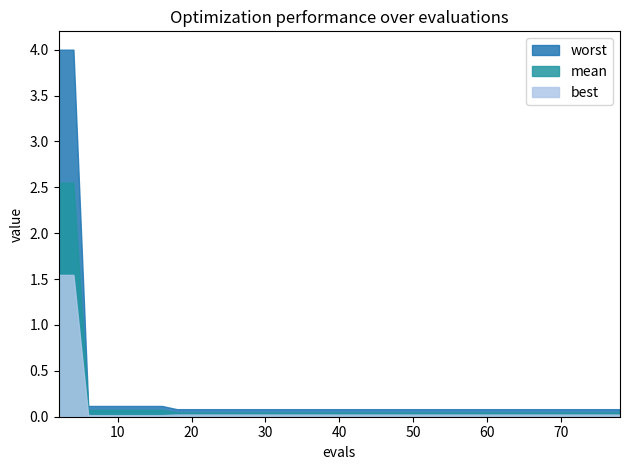

Reading right to left, transcribe all the data shown in this chart.

mean: 39=0.0	38=0.0	37=0.0	36=0.0	35=0.0	34=0.0	33=0.0	32=0.0	31=0.0	30=0.0	29=0.0	28=0.0	27=0.0	26=0.0	25=0.0	24=0.0	23=0.0	22=0.0	21=0.0	20=0.0	19=0.0	18=0.0	17=0.0	16=0.0	15=0.0	14=0.0	13=0.0	12=0.0	11=0.0	10=0.0	9=0.0	8=0.0	7=0.1	6=0.1	5=0.1	4=0.1	3=0.1	2=0.1	1=2.5	0=2.5
best: 39=0.0	38=0.0	37=0.0	36=0.0	35=0.0	34=0.0	33=0.0	32=0.0	31=0.0	30=0.0	29=0.0	28=0.0	27=0.0	26=0.0	25=0.0	24=0.0	23=0.0	22=0.0	21=0.0	20=0.0	19=0.0	18=0.0	17=0.0	16=0.0	15=0.0	14=0.0	13=0.0	12=0.0	11=0.0	10=0.0	9=0.0	8=0.0	7=0.0	6=0.0	5=0.0	4=0.0	3=0.0	2=0.0	1=1.5	0=1.5
worst: 39=0.1	38=0.1	37=0.1	36=0.1	35=0.1	34=0.1	33=0.1	32=0.1	31=0.1	30=0.1	29=0.1	28=0.1	27=0.1	26=0.1	25=0.1	24=0.1	23=0.1	22=0.1	21=0.1	20=0.1	19=0.1	18=0.1	17=0.1	16=0.1	15=0.1	14=0.1	13=0.1	12=0.1	11=0.1	10=0.1	9=0.1	8=0.1	7=0.1	6=0.1	5=0.1	4=0.1	3=0.1	2=0.1	1=4.0	0=4.0